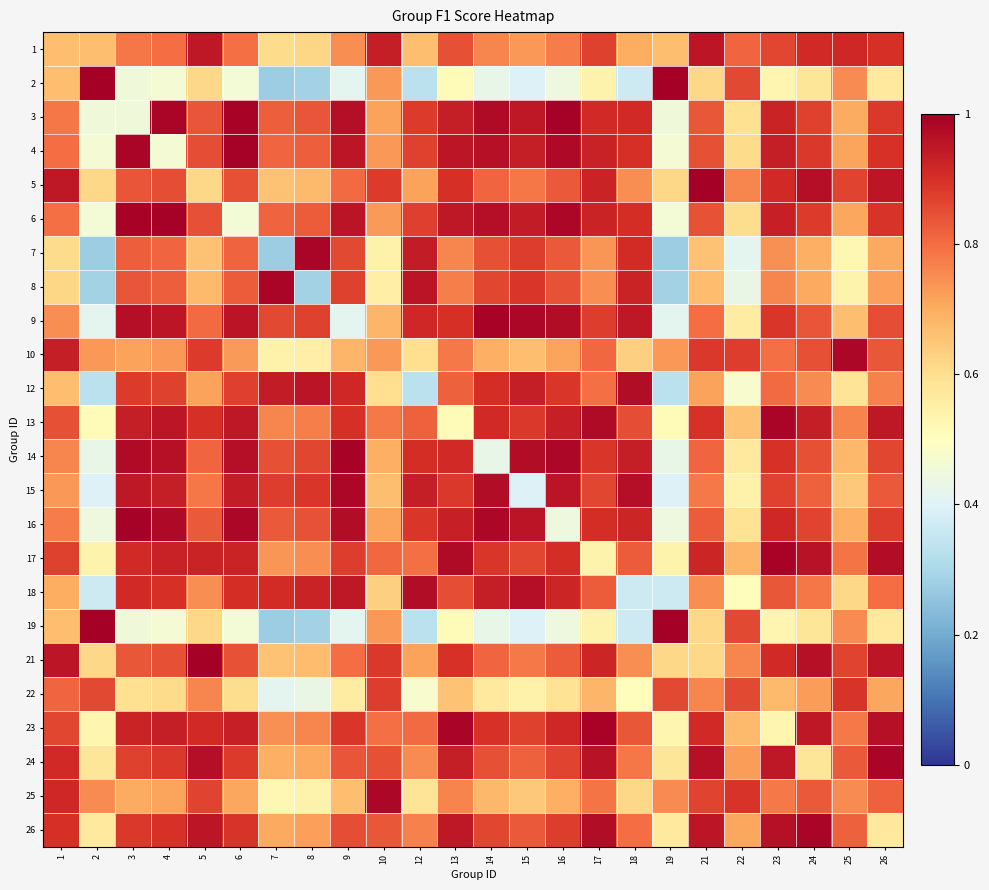

At which category does the chart reach its peak across all series?

2